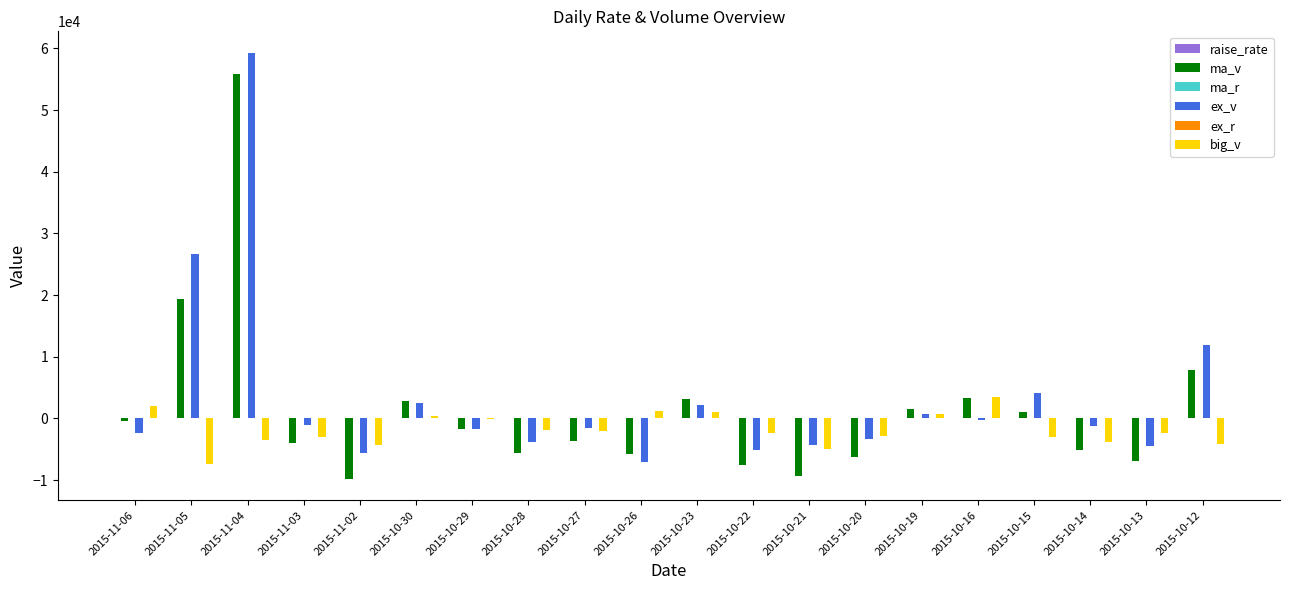

Which label corresponds to the largest value in the chart?

2015-11-04